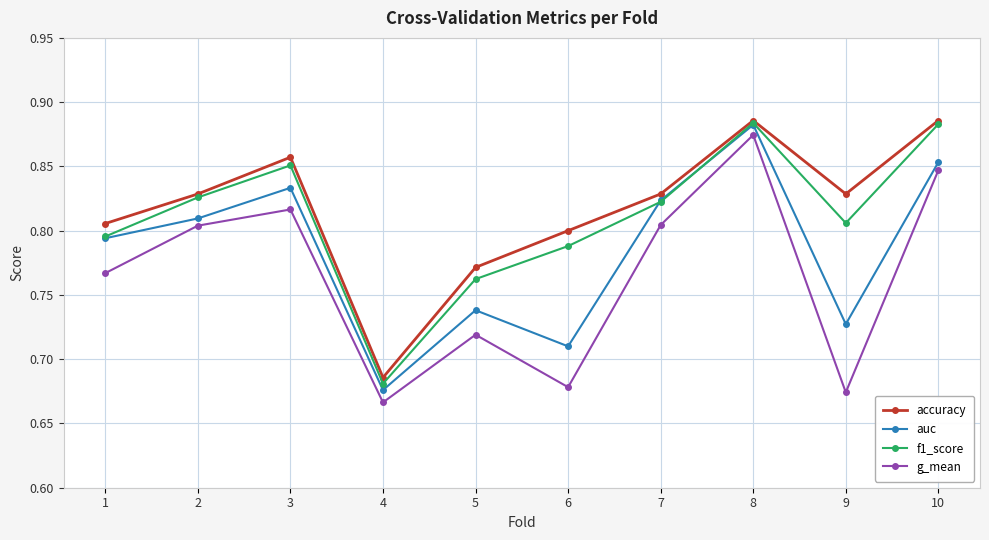

Where is the first local maximum for g_mean?

3